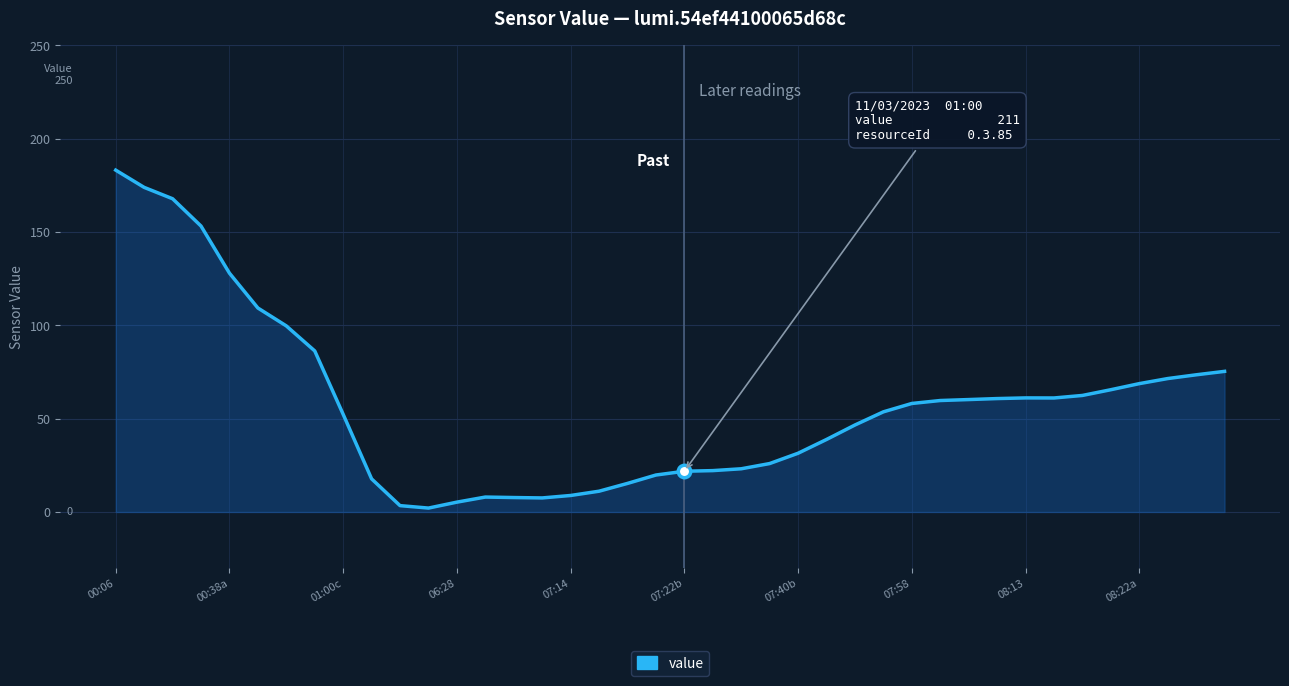

What is the greatest value displayed?

183.2